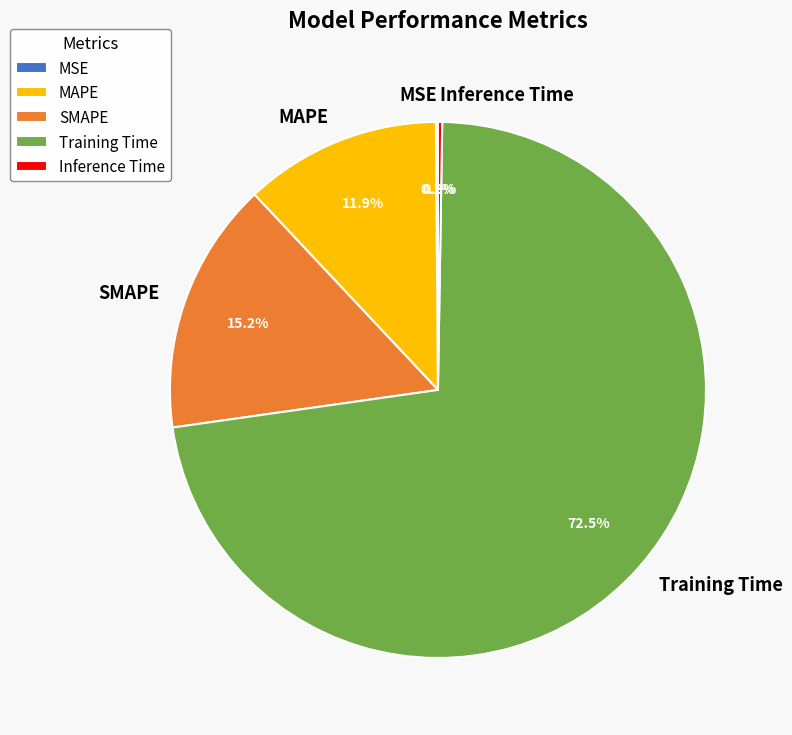

True or false: Training Time accounts for 61% of the total.

False